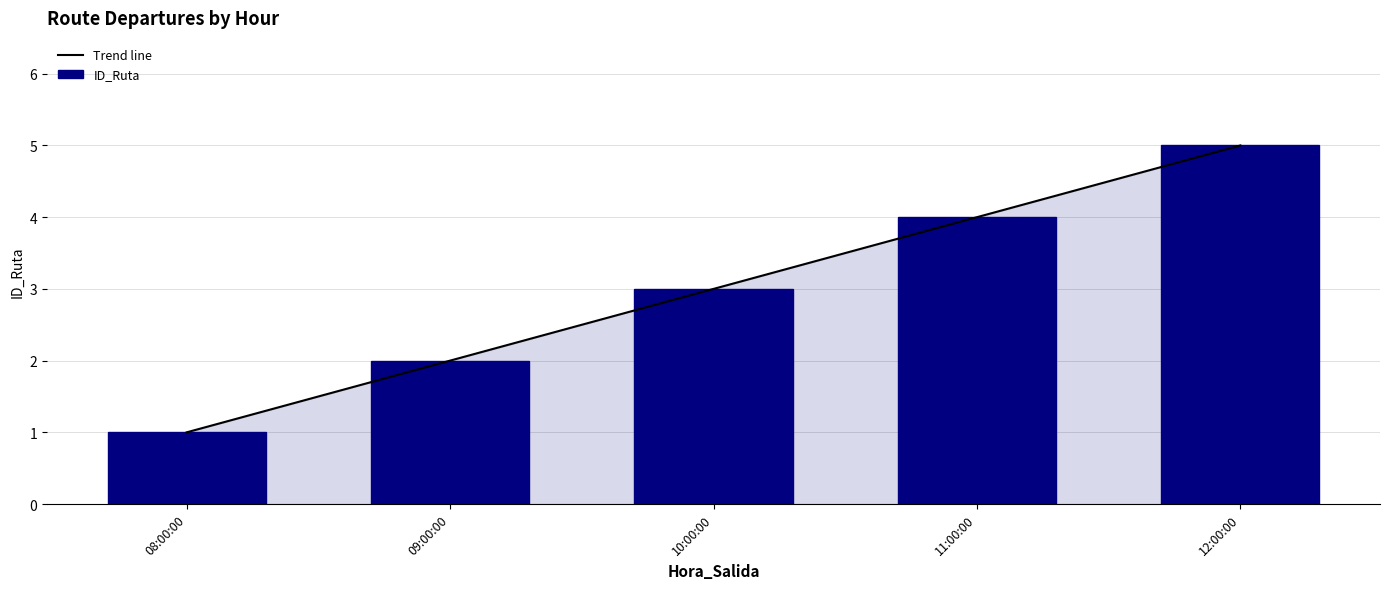

Which series has the largest range (max minus min)?

Trend line